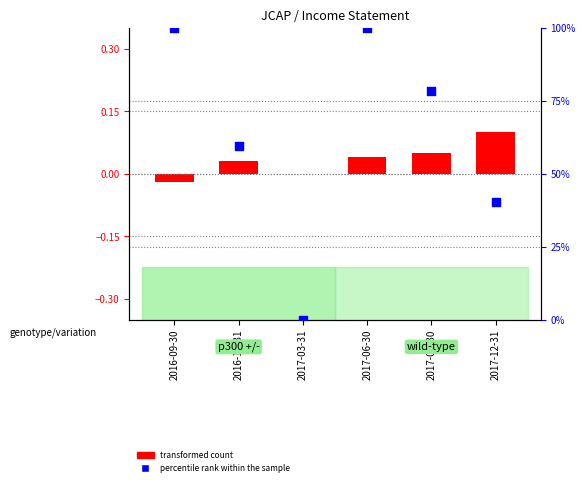

Which series contains the lowest Y value?

transformed count